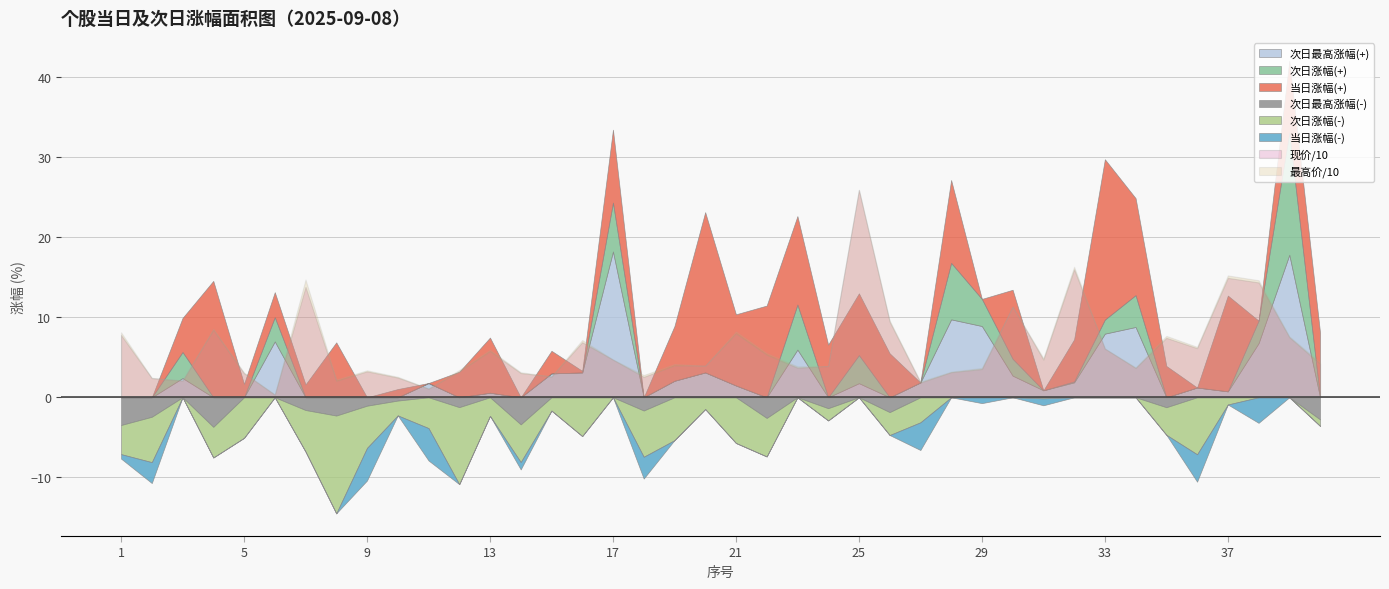

What is the difference between the maximum and minimum values in the 次日涨幅 series?

27.4